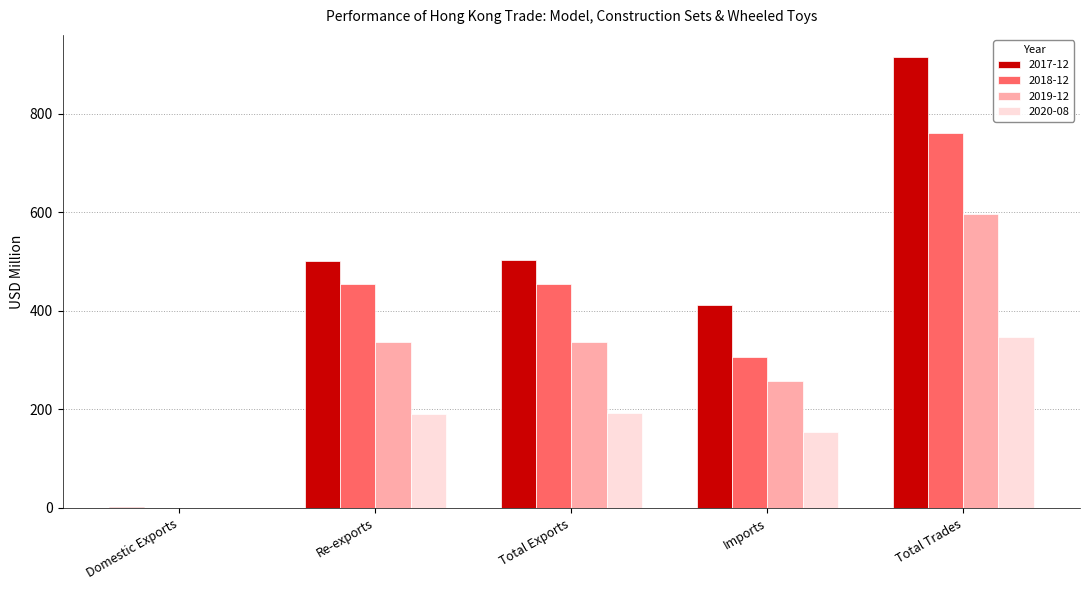

The value of 2020-08 at Domestic Exports is 0.3. True or false?

True